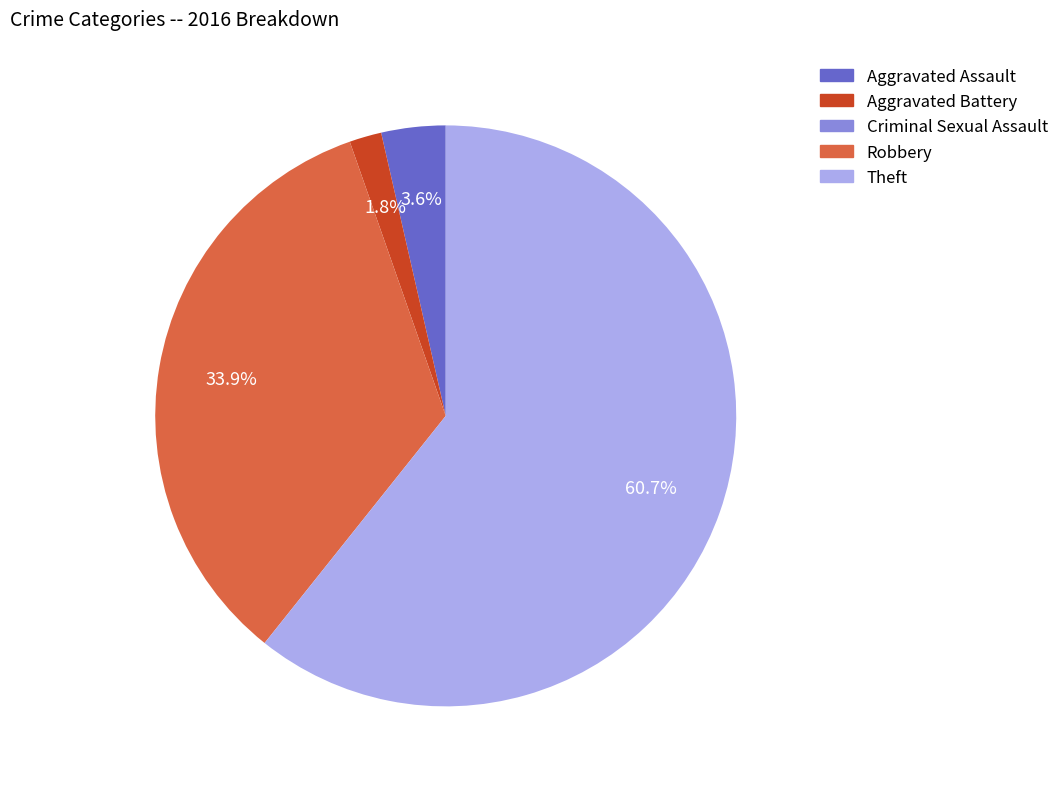

What is the largest slice in the pie chart?

Theft